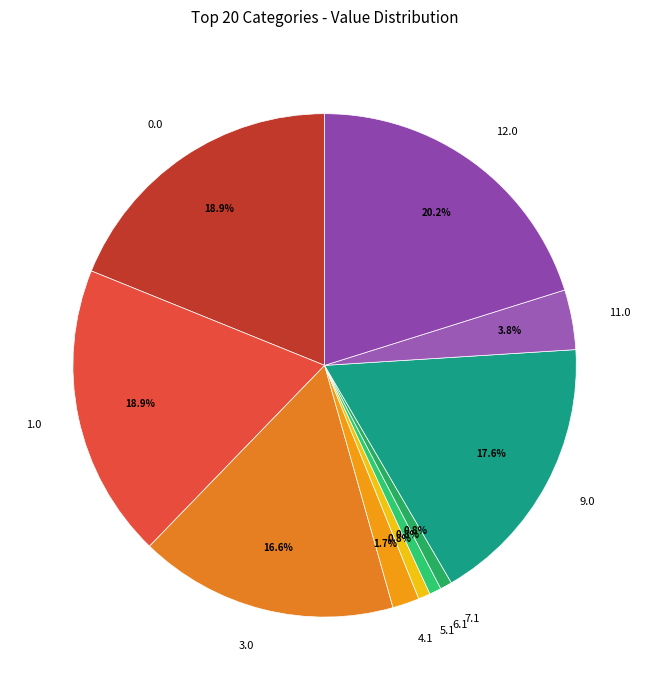

How many slices are in this pie chart?

10